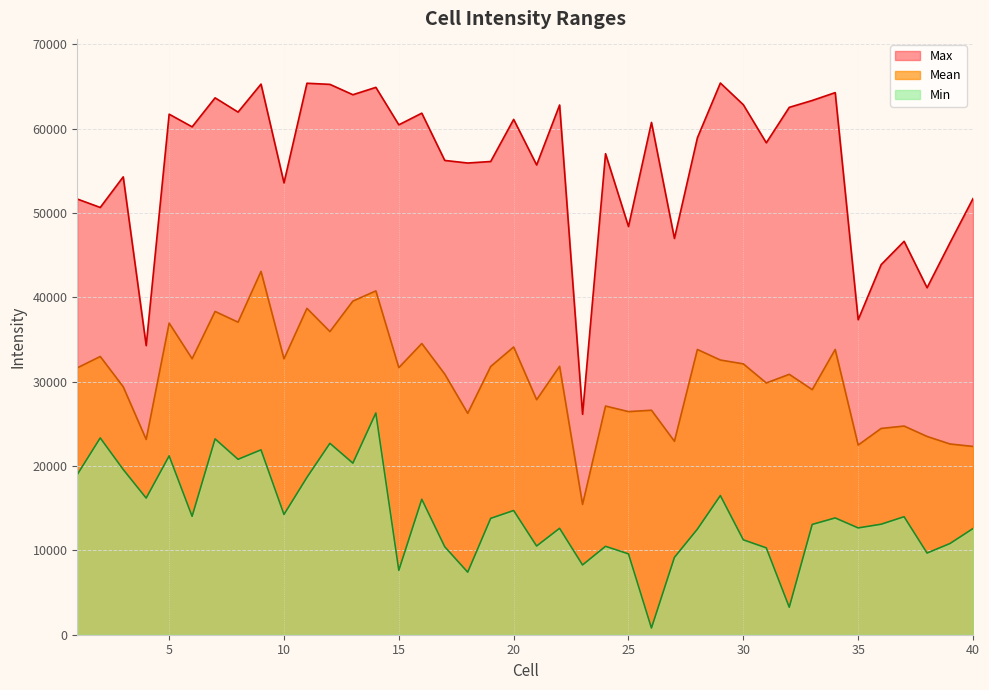

How many data points in Min are above 13795?

19